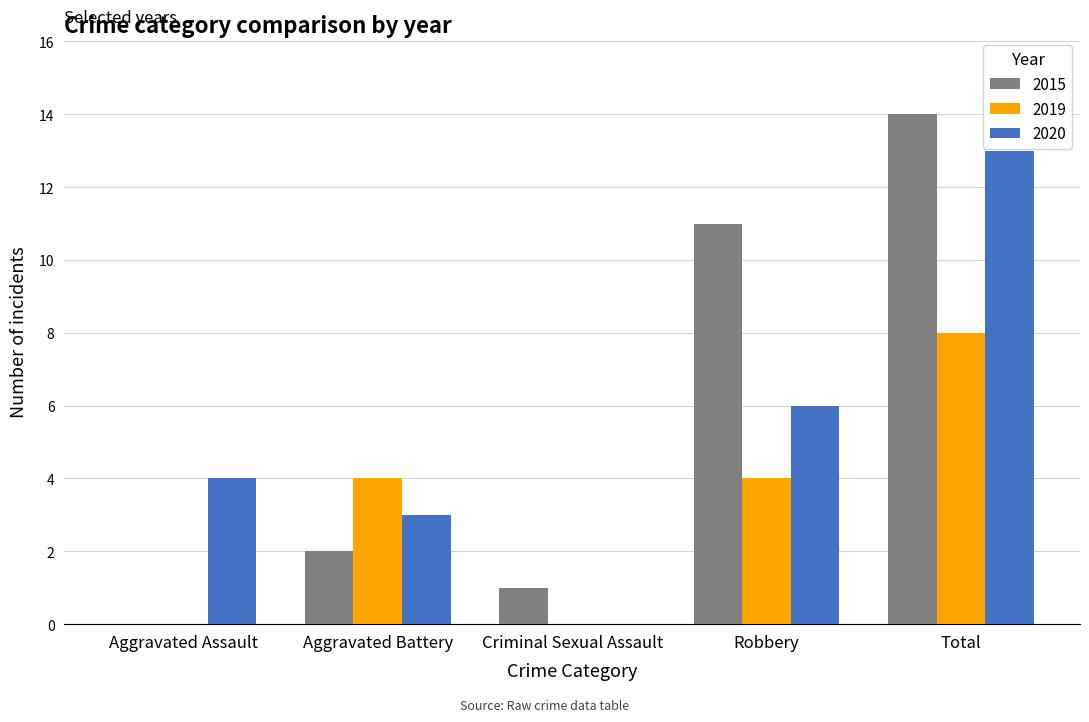

At which category is the sum across all series the highest?

Total